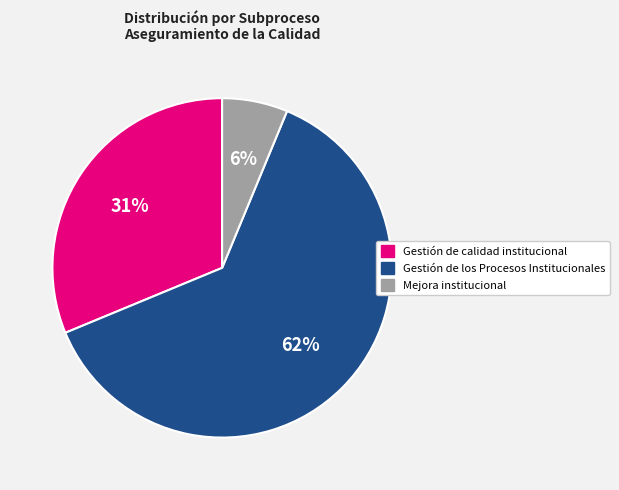

Count the number of slices in the pie.

3